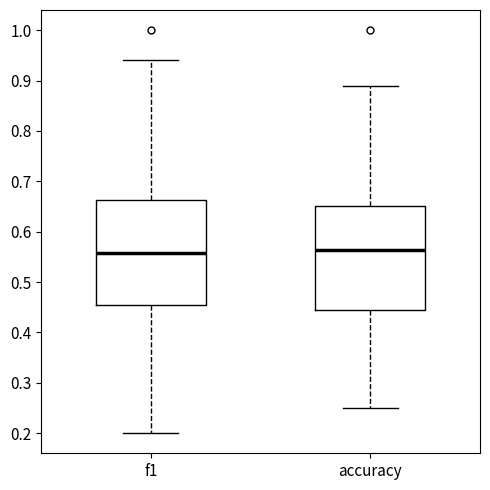

Where does the upper whisker of the box for accuracy end on the y-axis? The values are not printed on the chart, so give them approximately, as read against the axis.

0.89